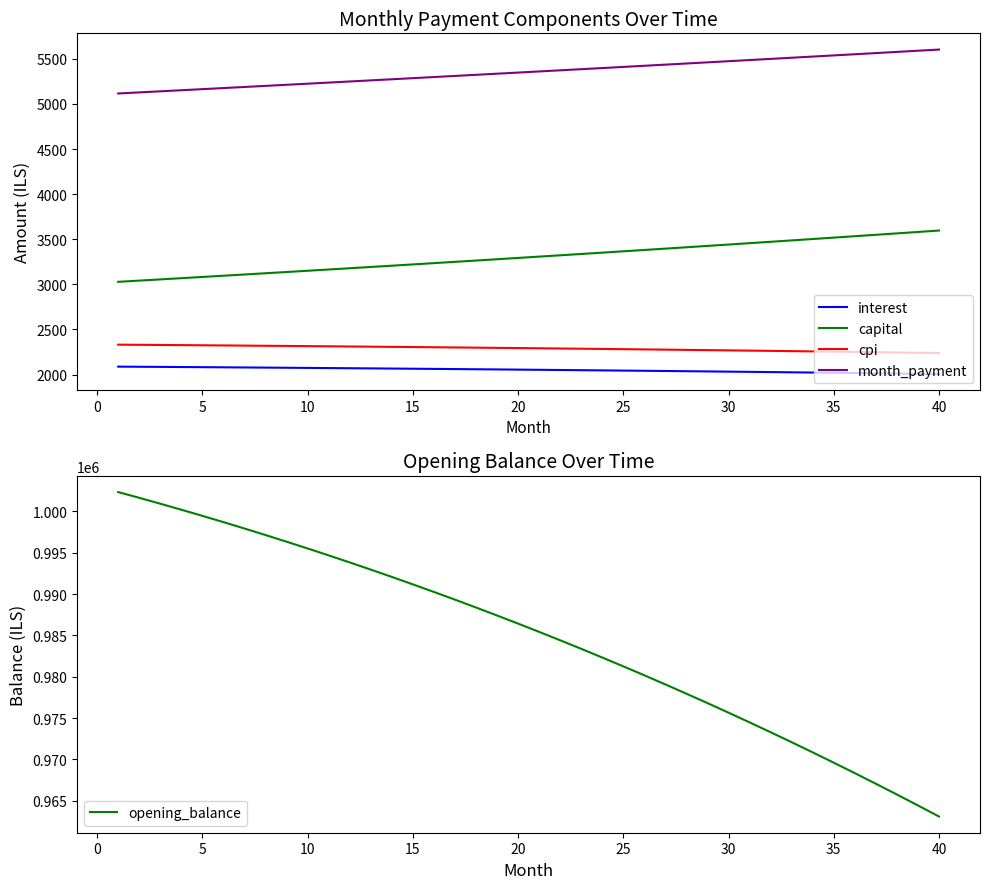

What is the average value of the month_payment series?

5356.4